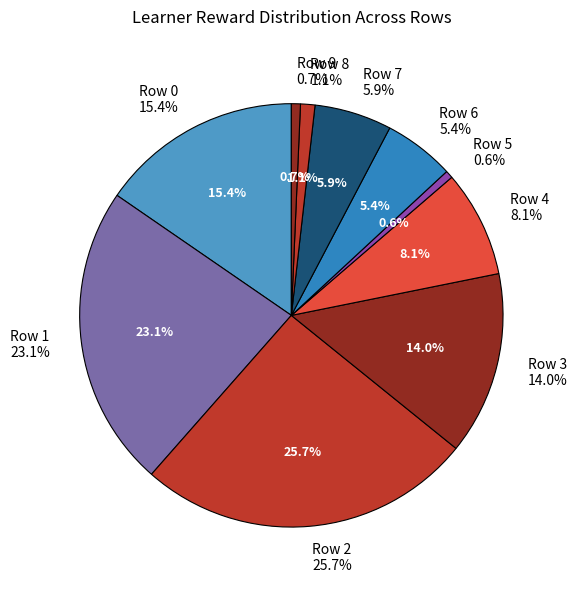

To the nearest percent, what percentage of the pie is Row 3?

14%